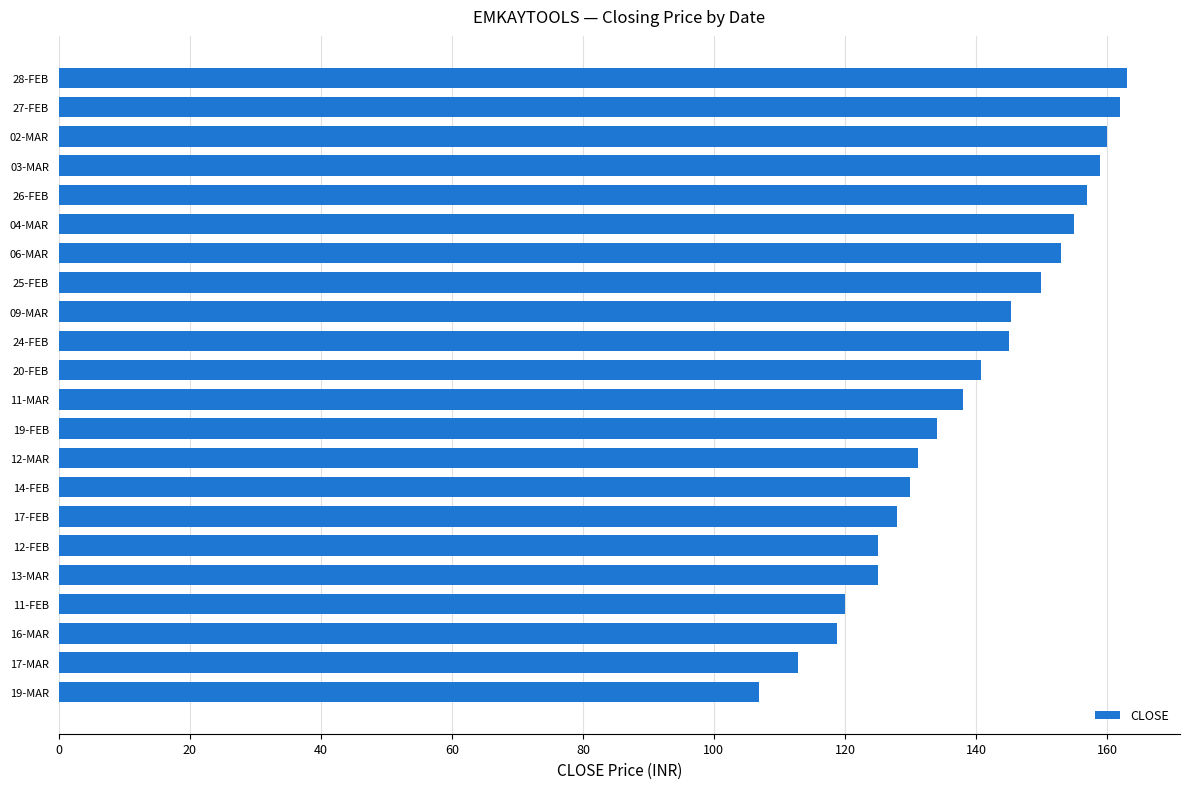

Between 03-MAR and 09-MAR, which is larger?

03-MAR